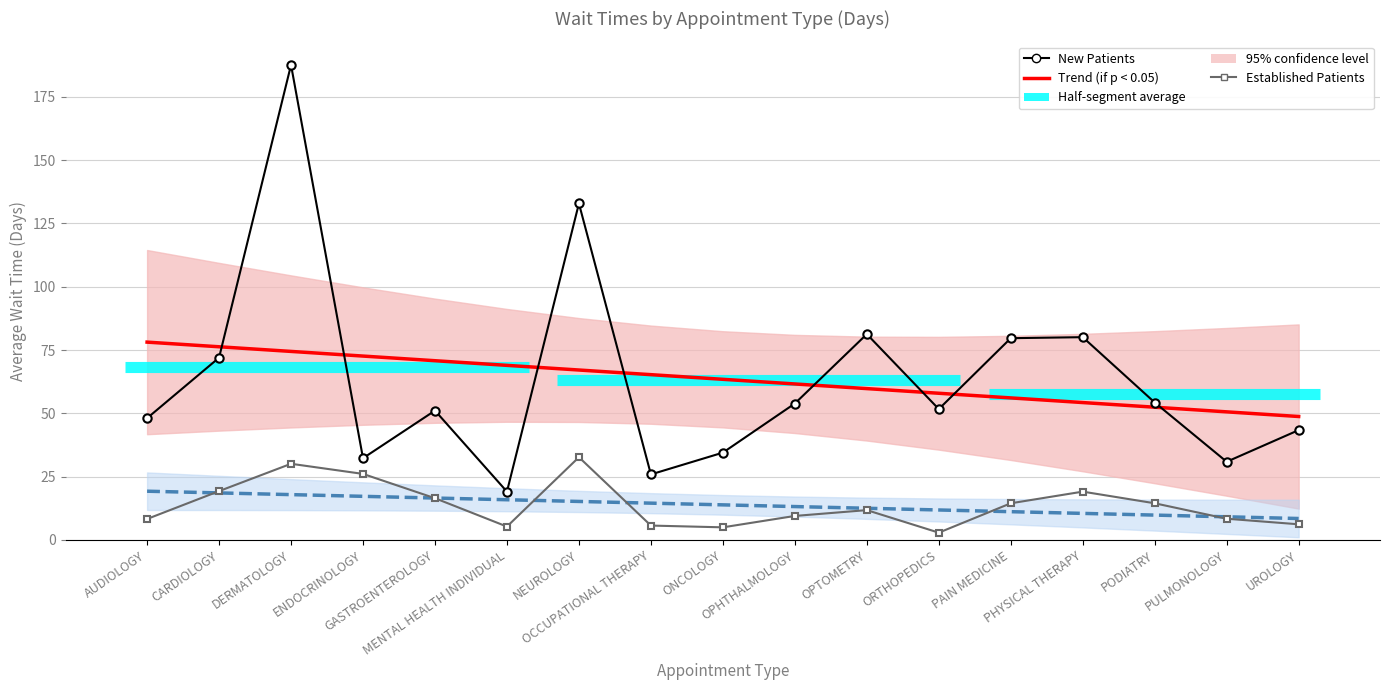

Rank the series at CARDIOLOGY from lowest to highest value.

Trend (EstablishedPatients), Established Patients, New Patients, Trend (NewPatients)